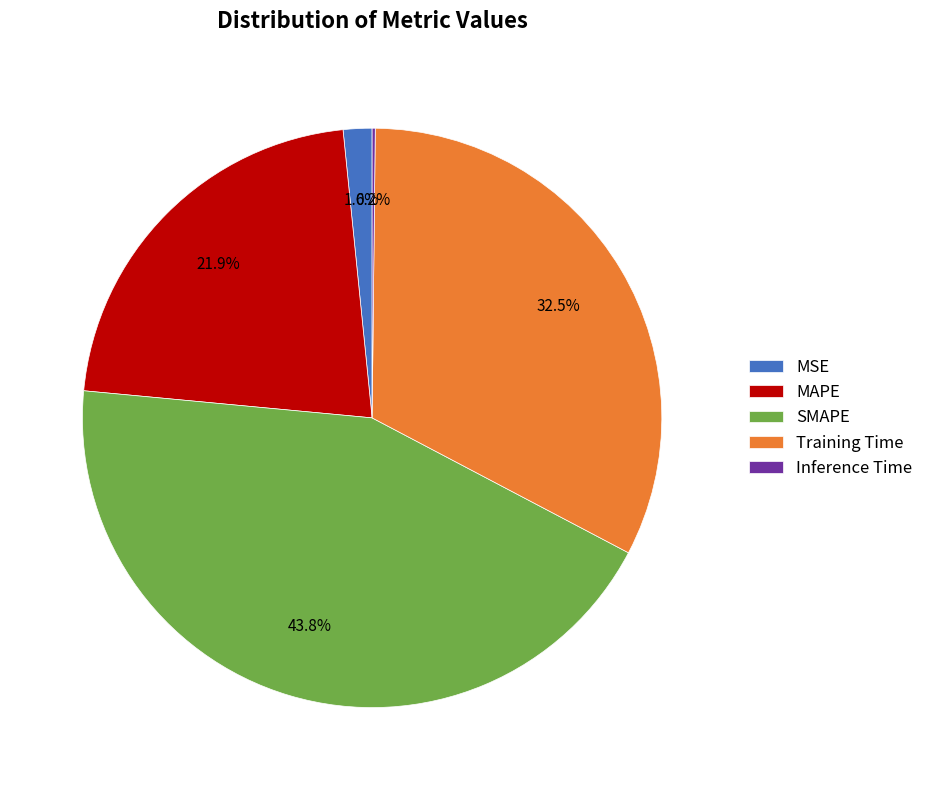

To the nearest percent, what is the difference between the largest and smallest slice percentages?

44%